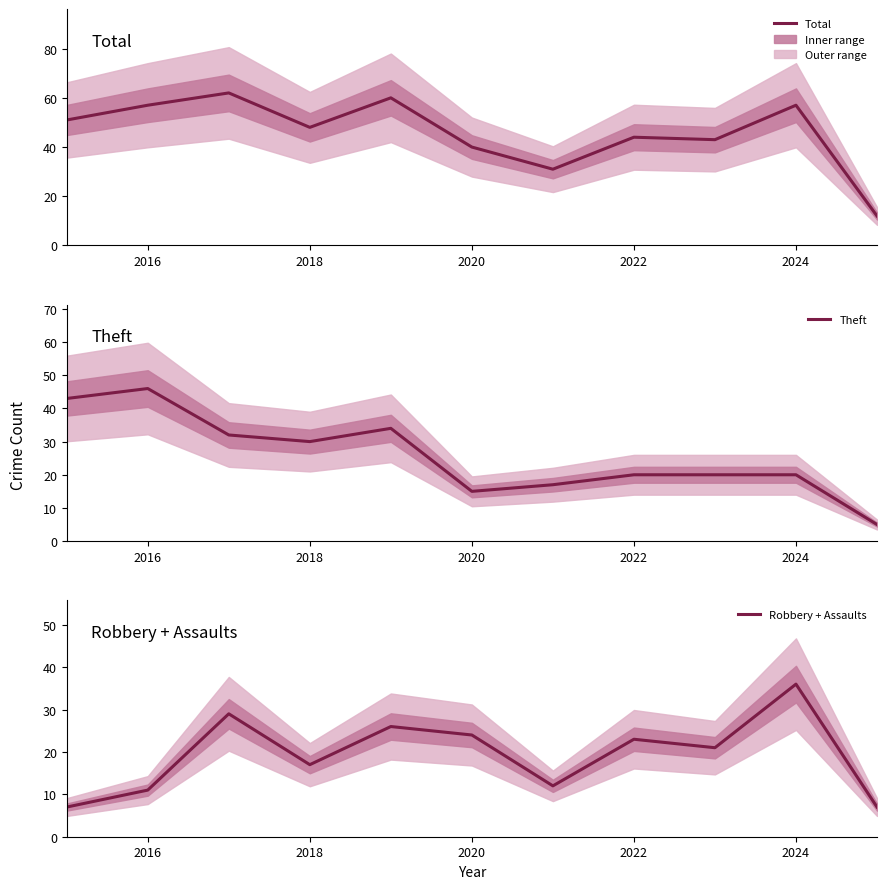

Count the number of data series in this chart.

3